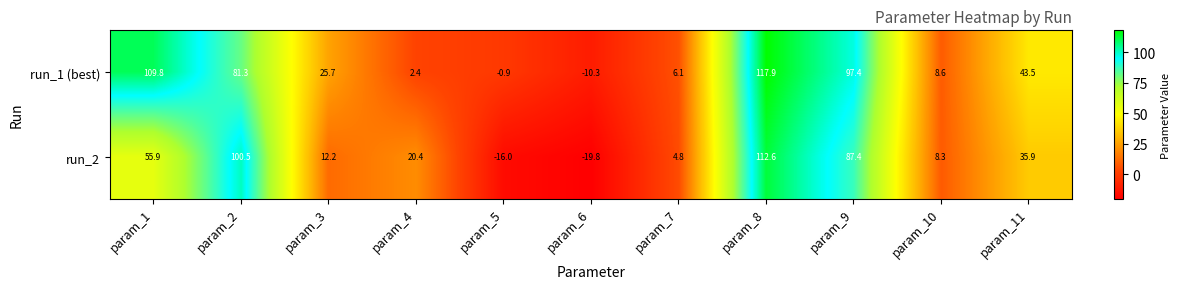

What is the difference between the maximum and minimum values in the run_1 (best) series?

128.2